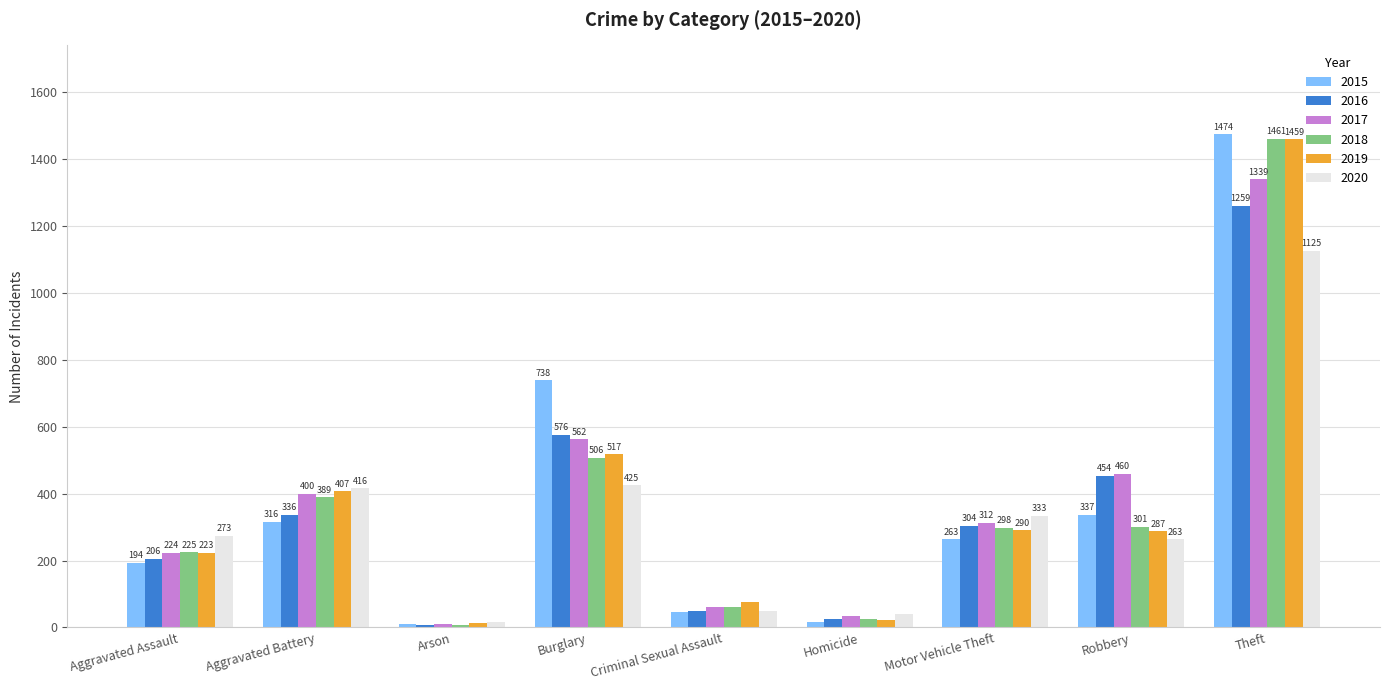

Between Aggravated Battery and Robbery, which series saw the biggest shift?

2020